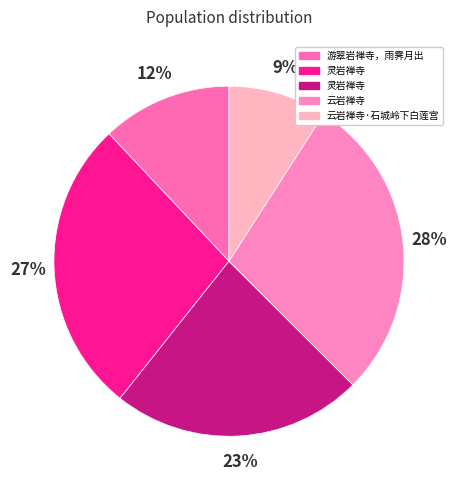

Which category has the smallest portion of the pie?

云岩禅寺·石城岭下白莲宫